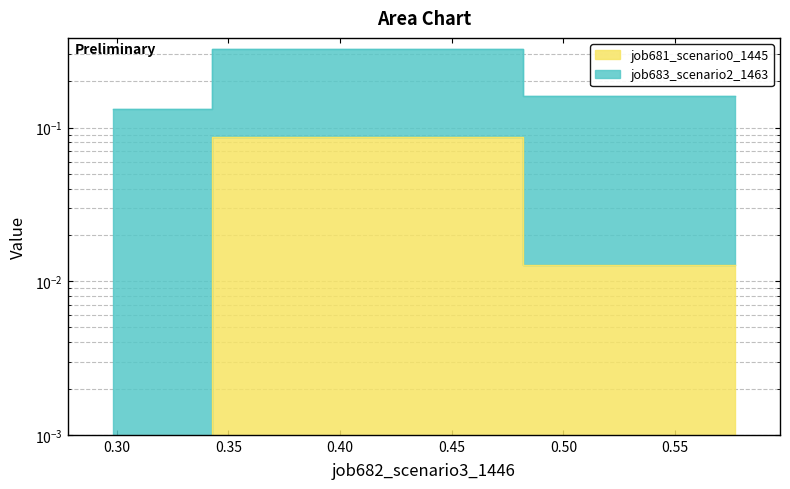

True or false: job681_scenario0_1445 has a value of 0.0 at in27.

False